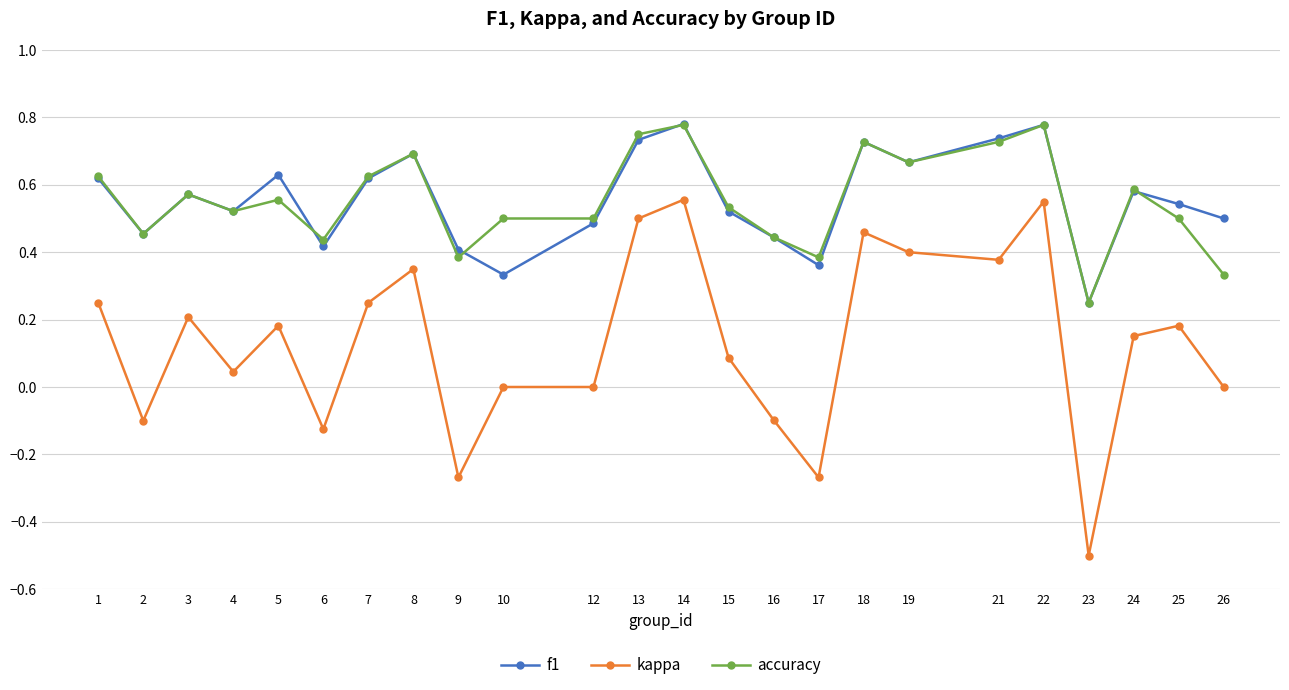

Which category has the lowest value in the kappa series?

23